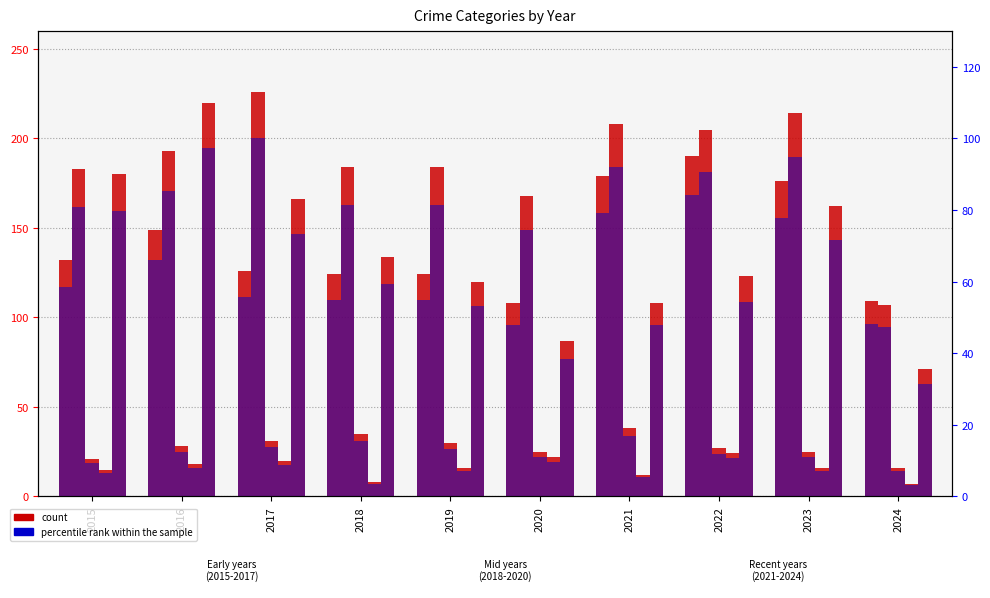

How many groups of bars are there?

10